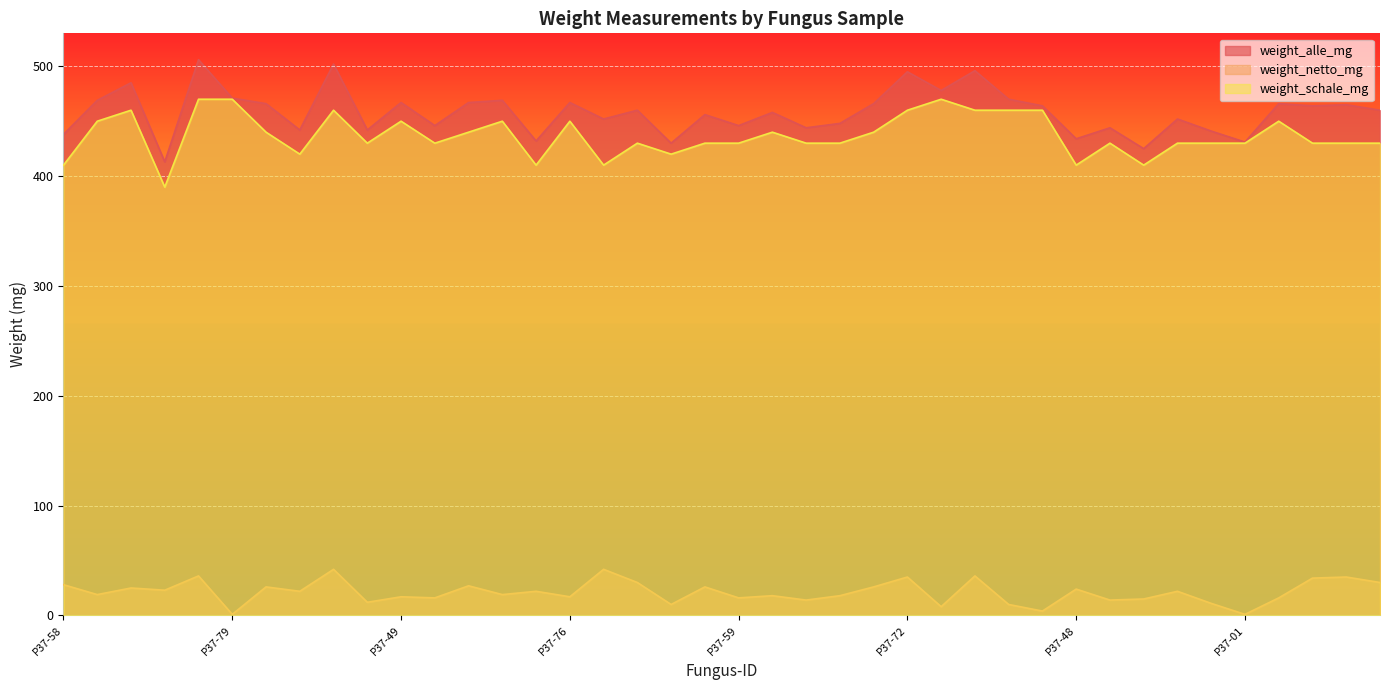

What position from the left is P37-07?

28